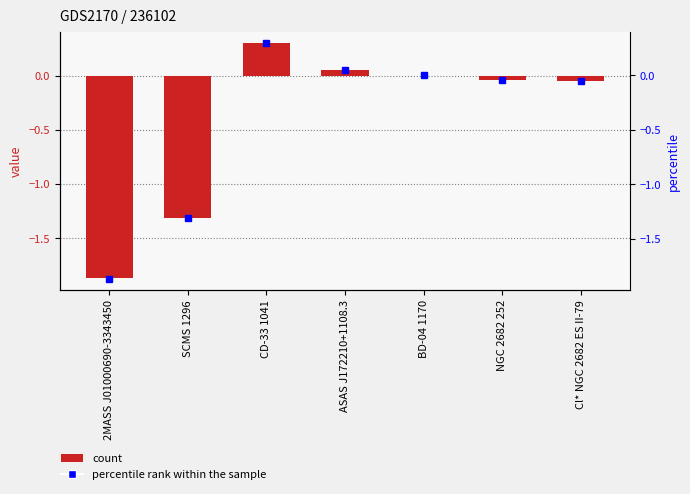

What is the approximate value at CD-33 1041?

0.3